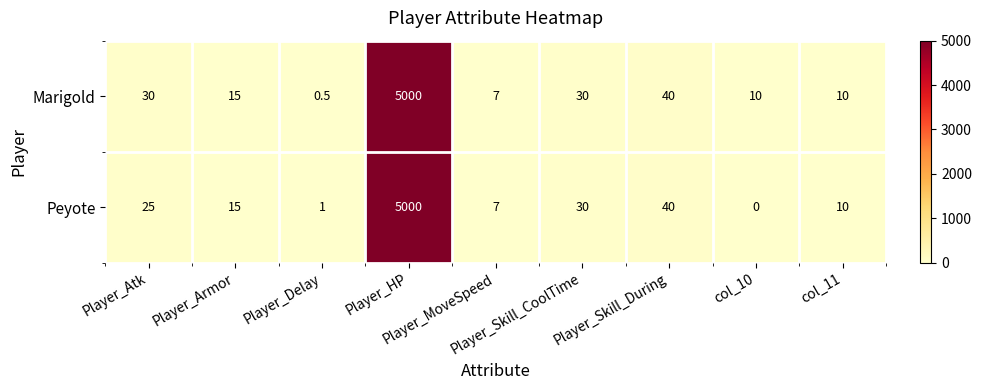

What is the maximum value shown in the chart?

5000.0